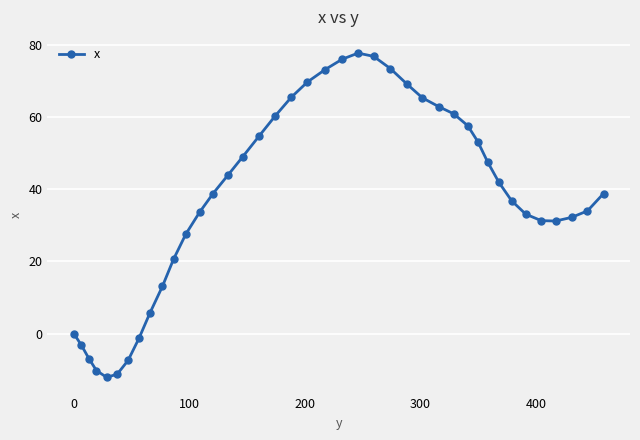

What is the value of the 35th point from the left?

33.1